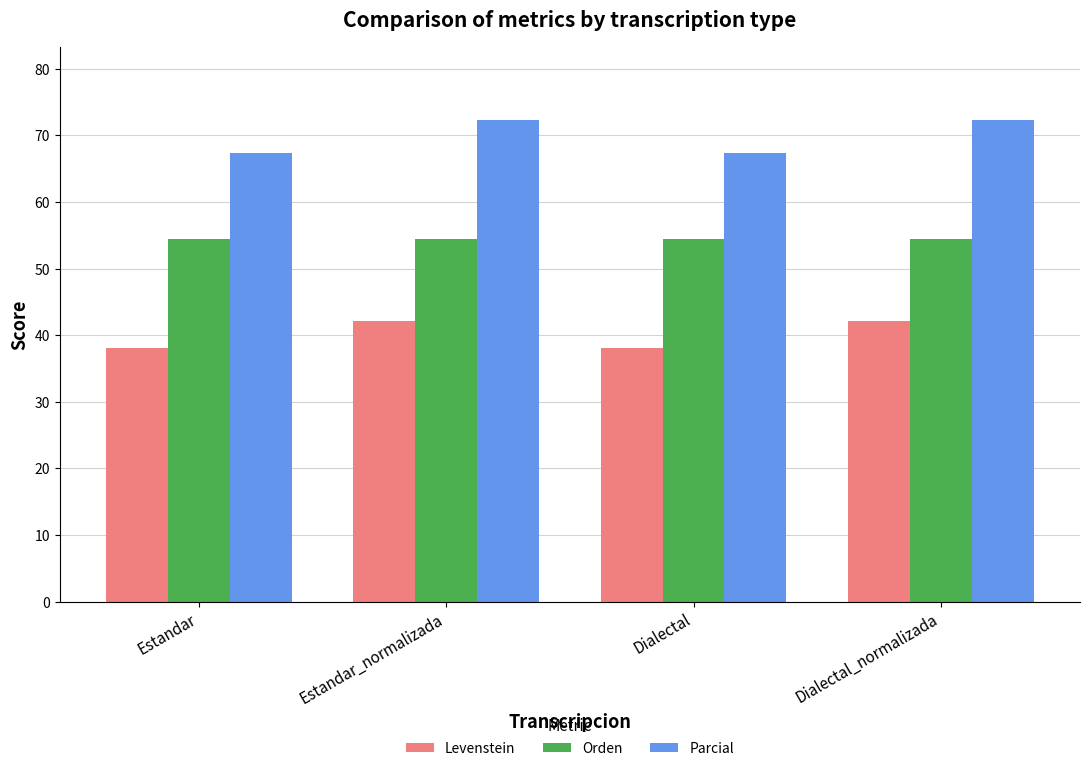

What is the difference between the highest and lowest values at Dialectal?

29.2